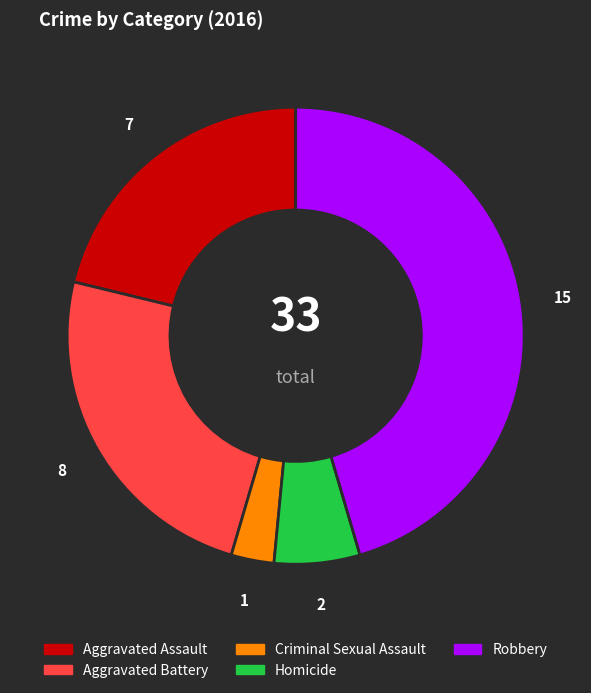

Which slice is the smallest?

Criminal Sexual Assault